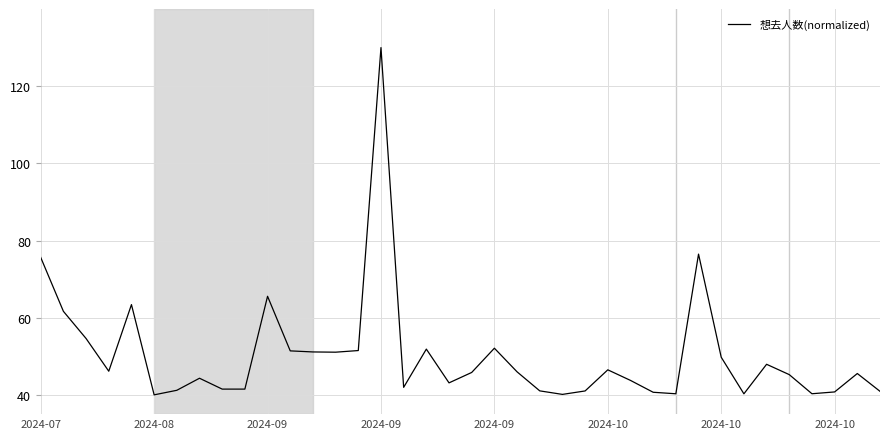

What is the difference between the maximum and minimum values?

90.0